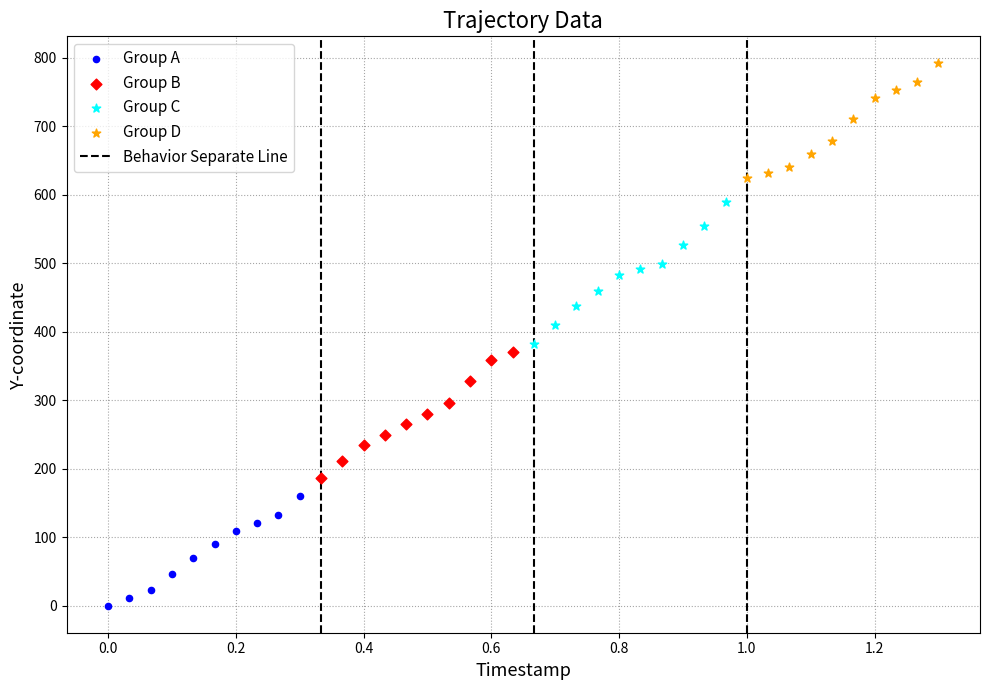

Which series contains the lowest Y value?

Group A